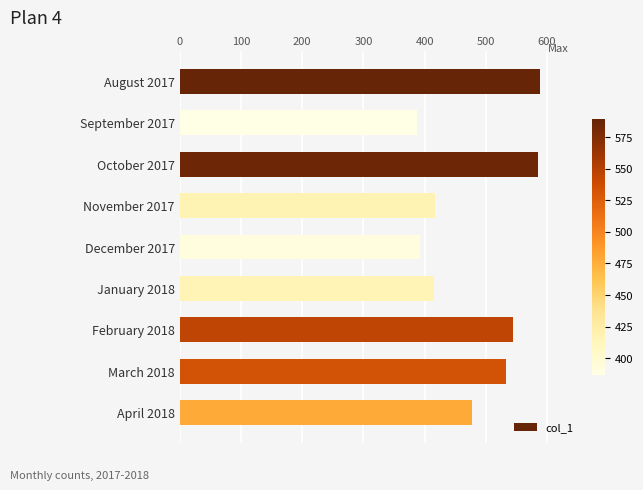

What is the label of the 7th bar from the top?

February 2018